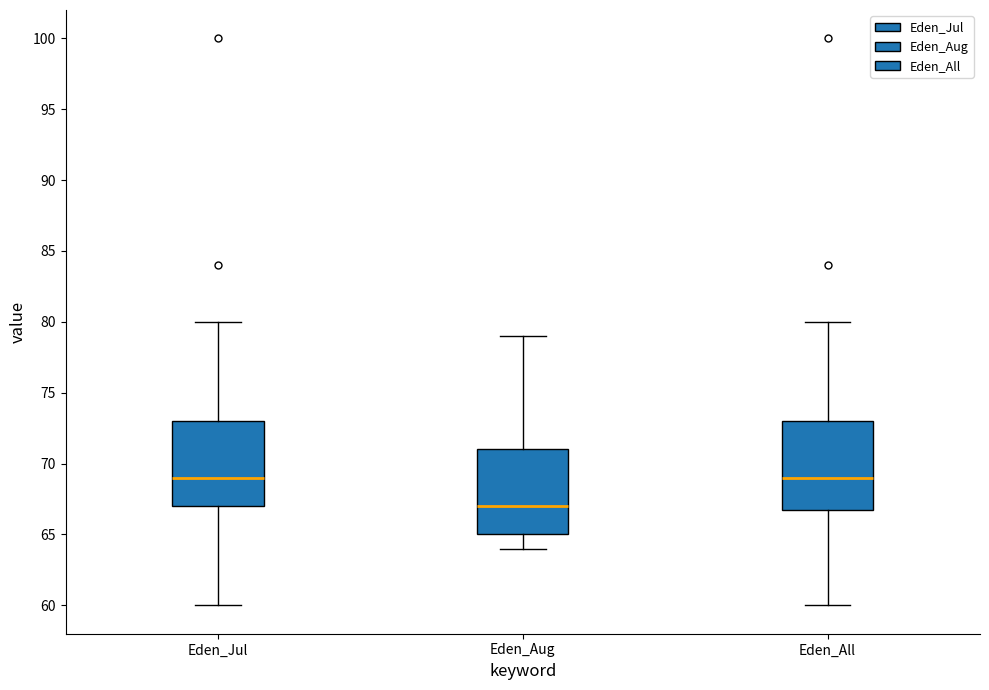

Reading left to right, transcribe this box plot: for each box, give where its median line is, the range the box spans, and where its two whiskers end, as read against the y-axis. The values are not printed on the chart, so give them approximately, as read against the axis.

Eden_Jul: median 69, box 67 to 73, whiskers 60 to 80
Eden_Aug: median 67, box 65 to 71, whiskers 64 to 79
Eden_All: median 69, box 67 to 73, whiskers 60 to 80